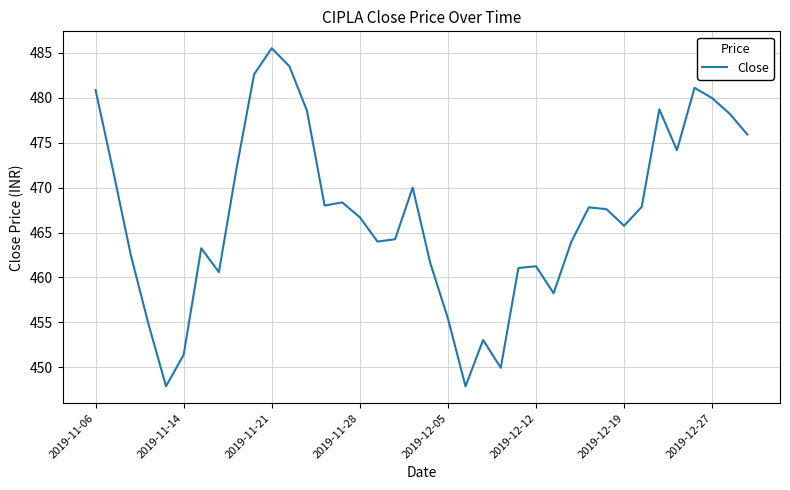

What is the maximum value shown in the chart?

485.5